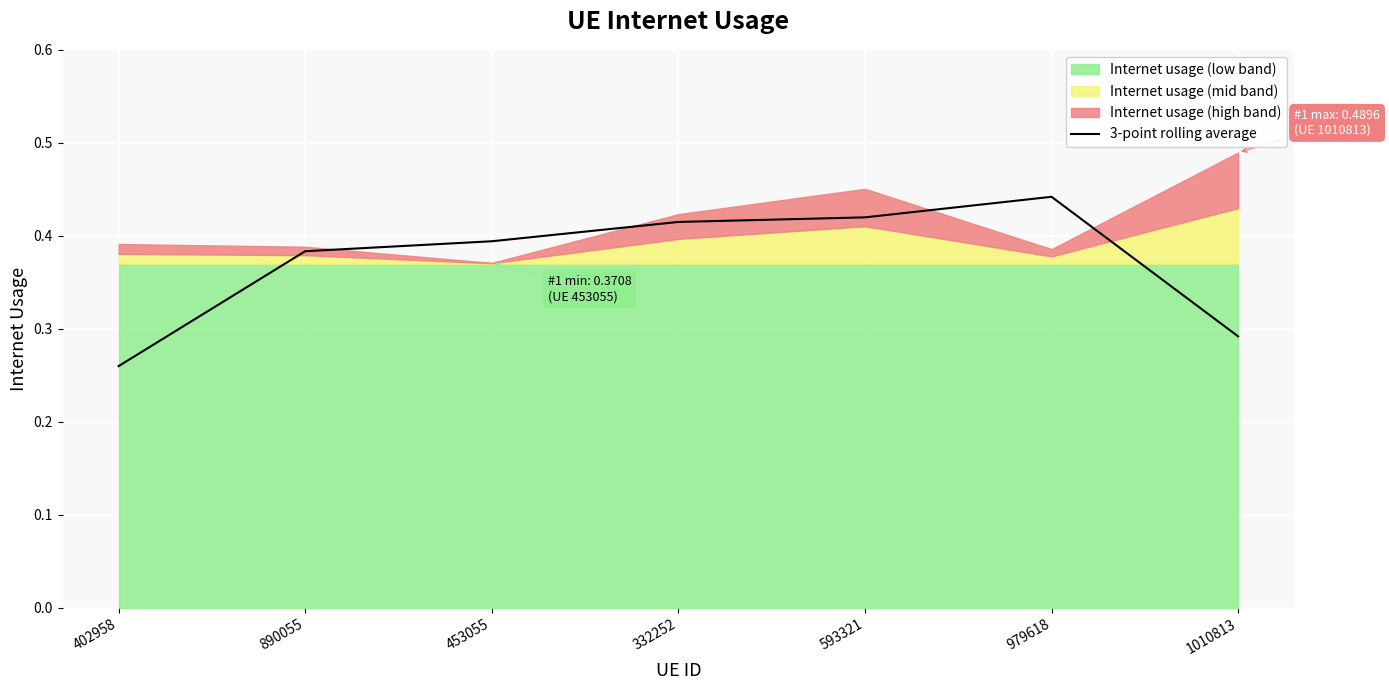

What position from the left is 979618?

6